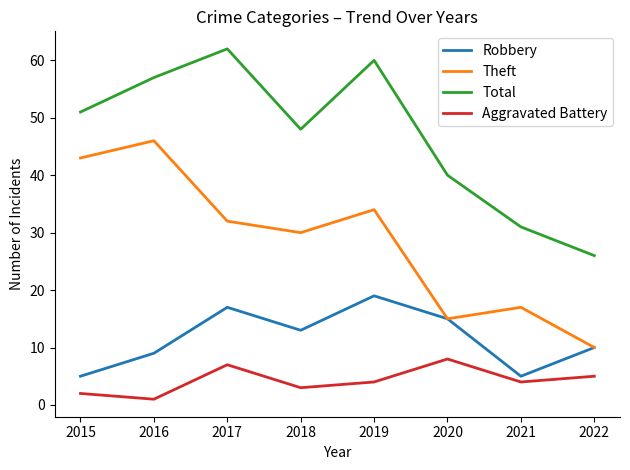

What is the total value across all series at 2019?

117